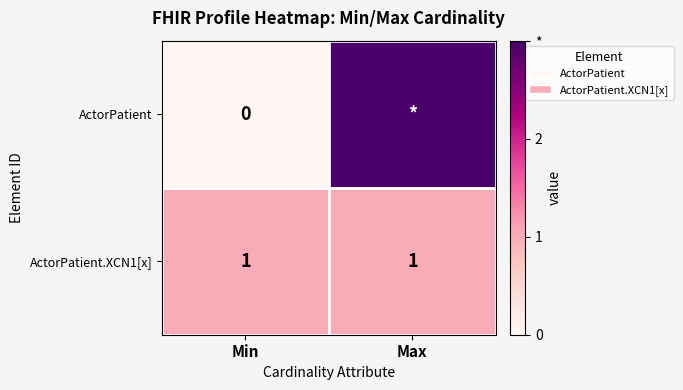

The ActorPatient.XCN1[x] series shows 2 at Max. True or false?

False